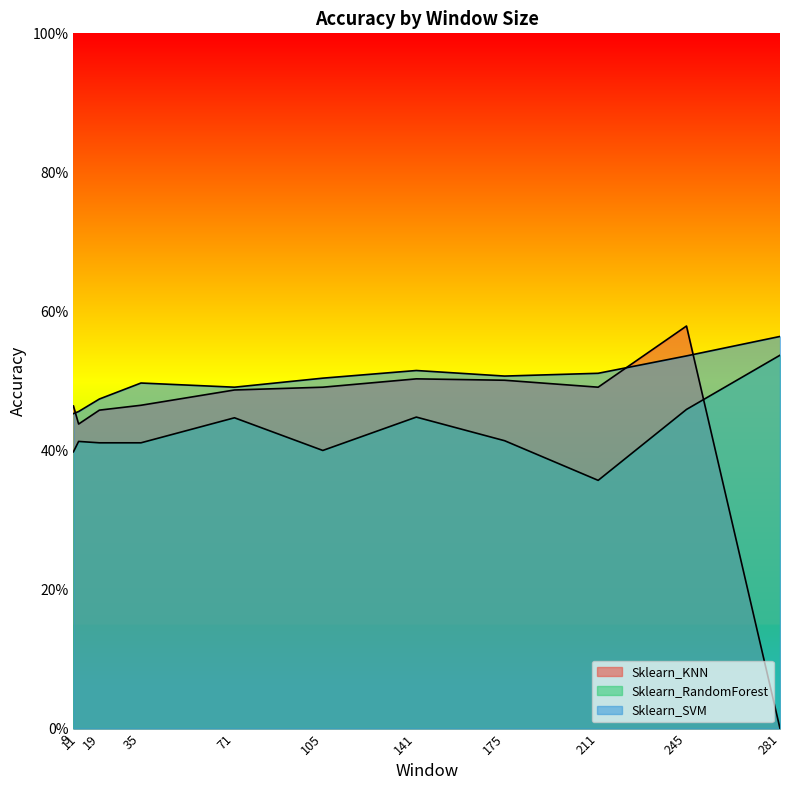

True or false: Sklearn_RandomForest has a value of 0.1 at 19.

False